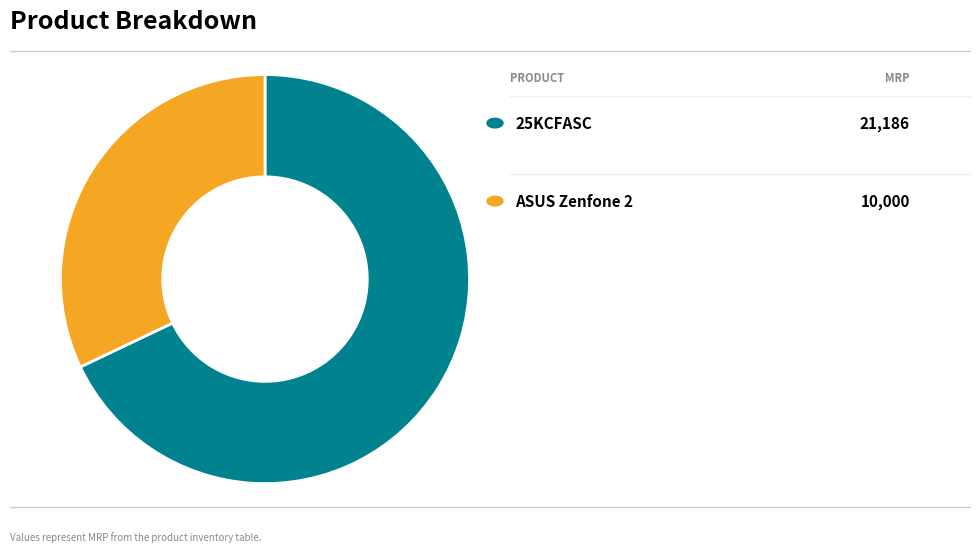

Count the number of slices in the pie.

2